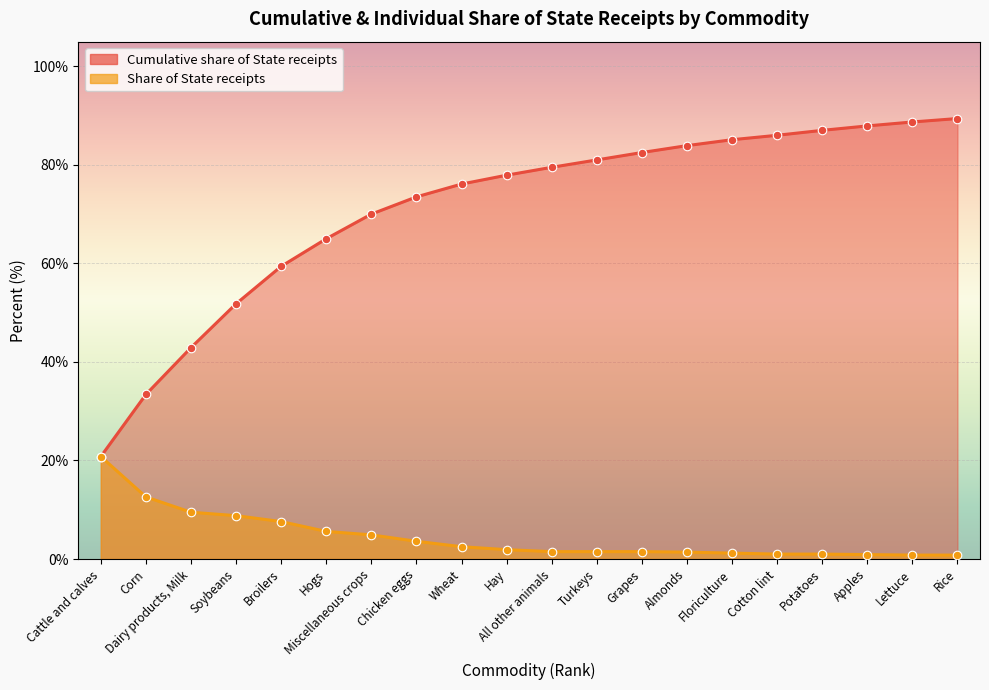

At which category is the sum across all series the highest?

Rice